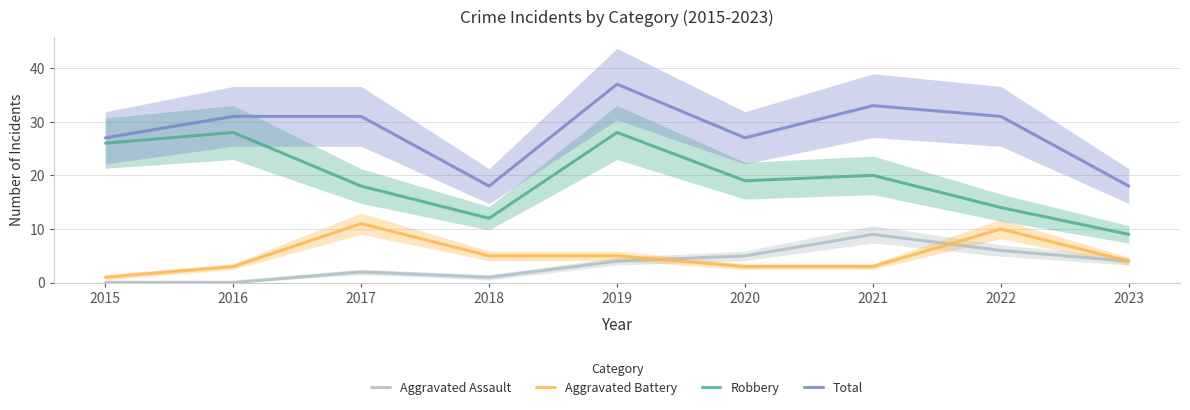

True or false: Robbery and Aggravated Battery cross at least once.

False